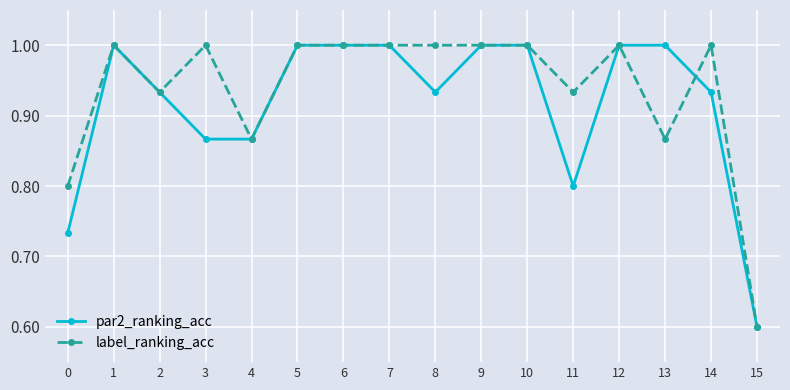

True or false: label_ranking_acc has more than 1 points higher than both neighbors.

True